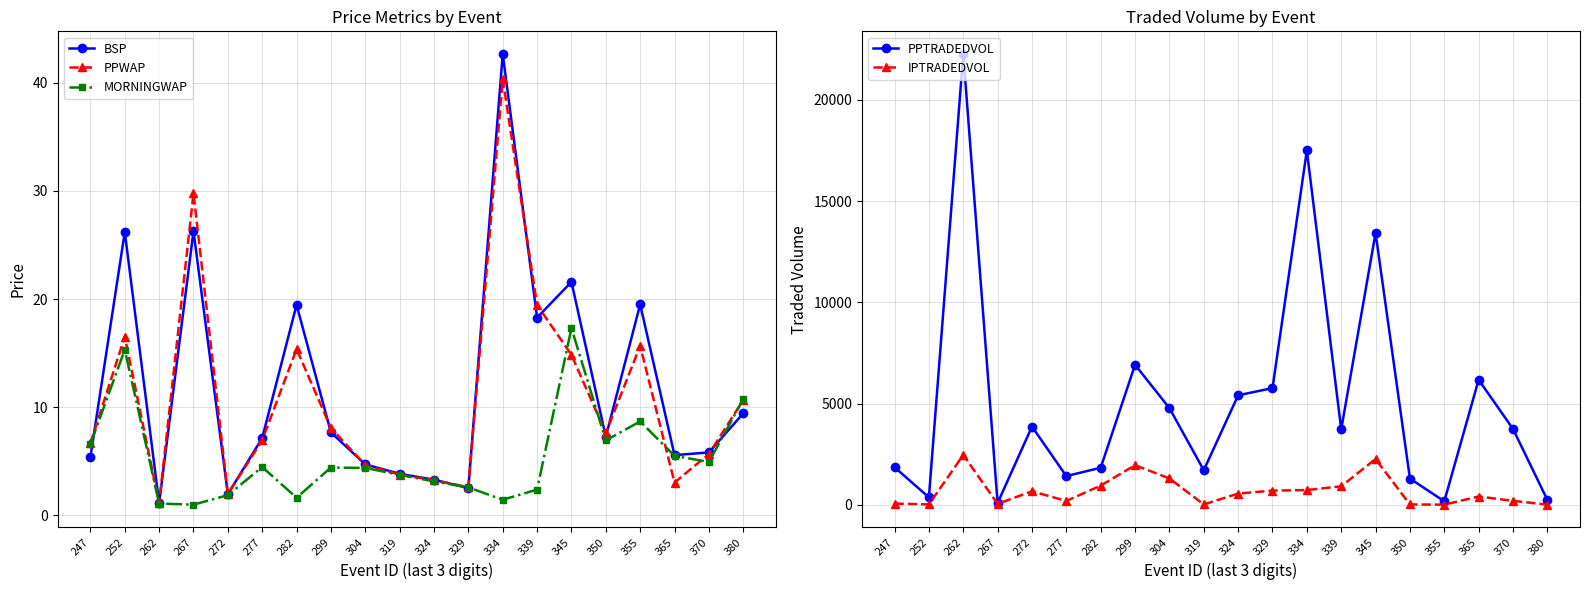

Reading left to right, what are all the values shown in this chart?

BSP: 5.4	26.2	1.1	26.3	2.0	7.2	19.5	7.7	4.7	3.9	3.3	2.5	42.7	18.3	21.6	7.3	19.5	5.6	5.8	9.4
PPWAP: 6.7	16.5	1.1	29.8	2.0	7.0	15.4	8.1	4.6	3.8	3.3	2.6	40.3	19.4	14.8	7.6	15.7	3.0	5.7	10.7
MORNINGWAP: 6.6	15.3	1.1	1.0	1.9	4.5	1.6	4.4	4.4	3.8	3.2	2.6	1.5	2.4	17.3	6.9	8.7	5.5	4.9	10.7
PPTRADEDVOL: 1859.6	372.2	22274.8	92.6	3868.3	1421.6	1837.6	6920.4	4780.3	1712.3	5414.1	5768.1	17503.6	3727.2	13430.7	1301.1	177.8	6179.0	3752.2	246.8
IPTRADEDVOL: 66.2	25.2	2465.2	53.9	673.5	194.5	951.8	1963.0	1306.0	24.0	558.6	706.8	733.2	919.2	2267.1	21.9	13.5	415.1	200.9	13.6